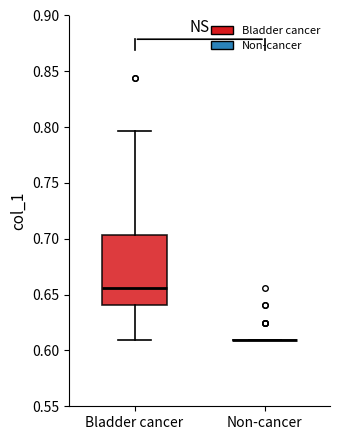

Reading left to right, transcribe this box plot: for each box, give where its median line is, the range the box spans, and where its two whiskers end, as read against the y-axis. The values are not printed on the chart, so give them approximately, as read against the axis.

Bladder cancer: median 0.655, box 0.640 to 0.705, whiskers 0.610 to 0.795
Non-cancer: box collapsed to a line at 0.610, whiskers 0.610 to 0.610